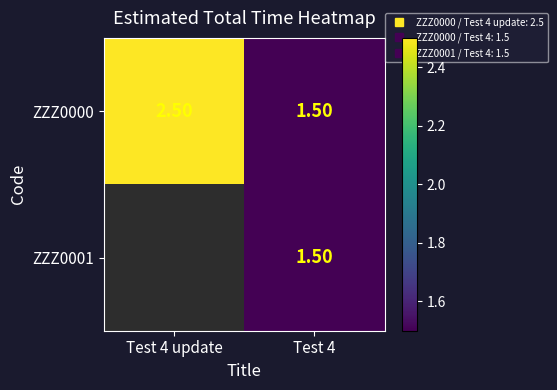

How many distinct data groups are displayed?

2